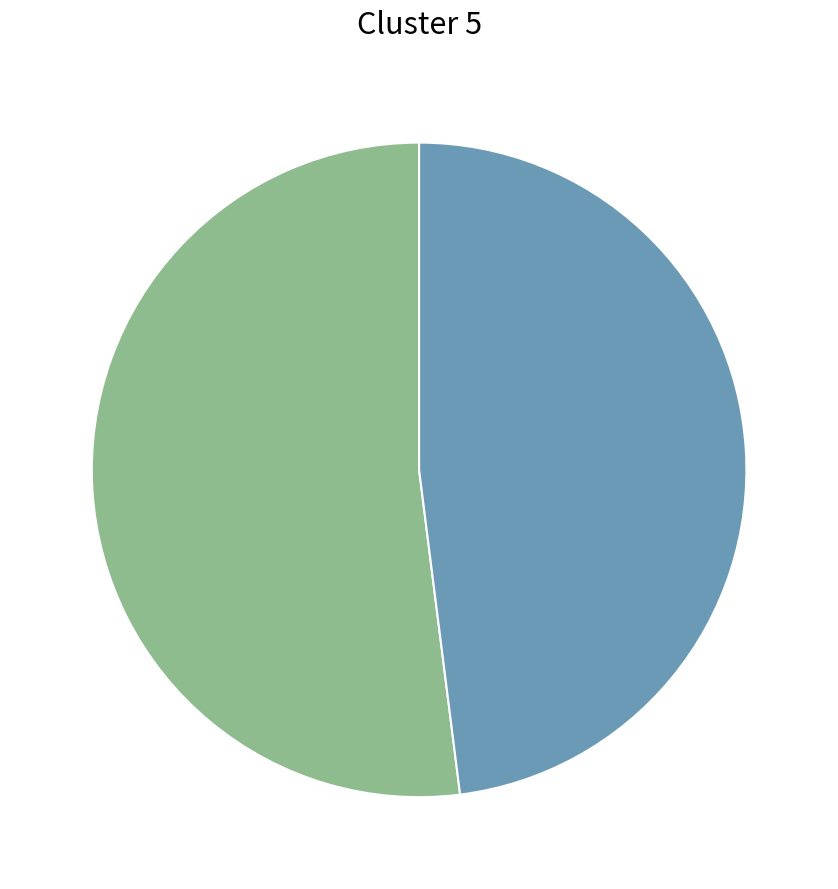

Is there a majority slice in this chart?

Yes